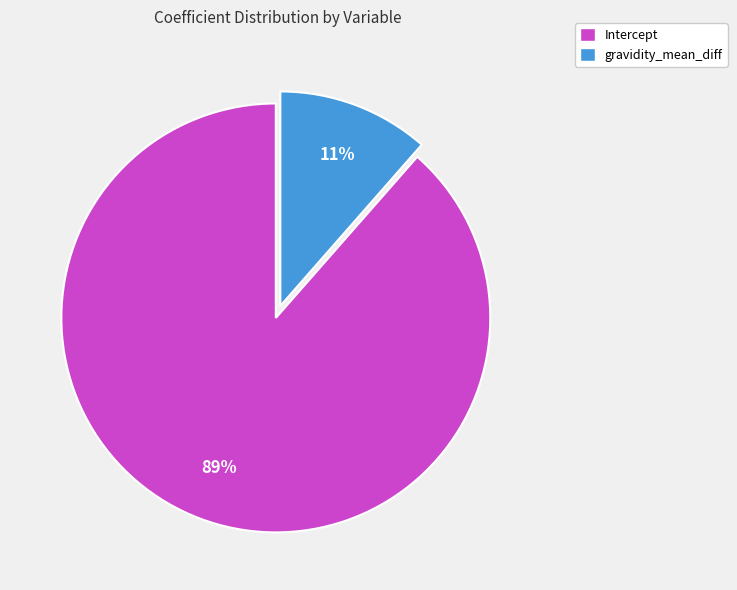

Which has a higher value, Intercept or gravidity_mean_diff?

Intercept